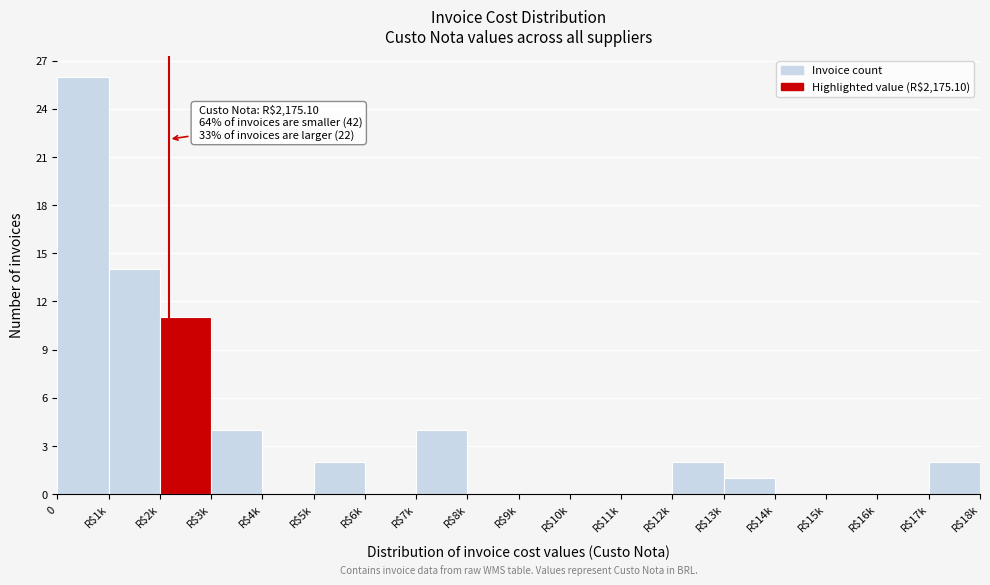

What is the maximum value shown in the chart?

26